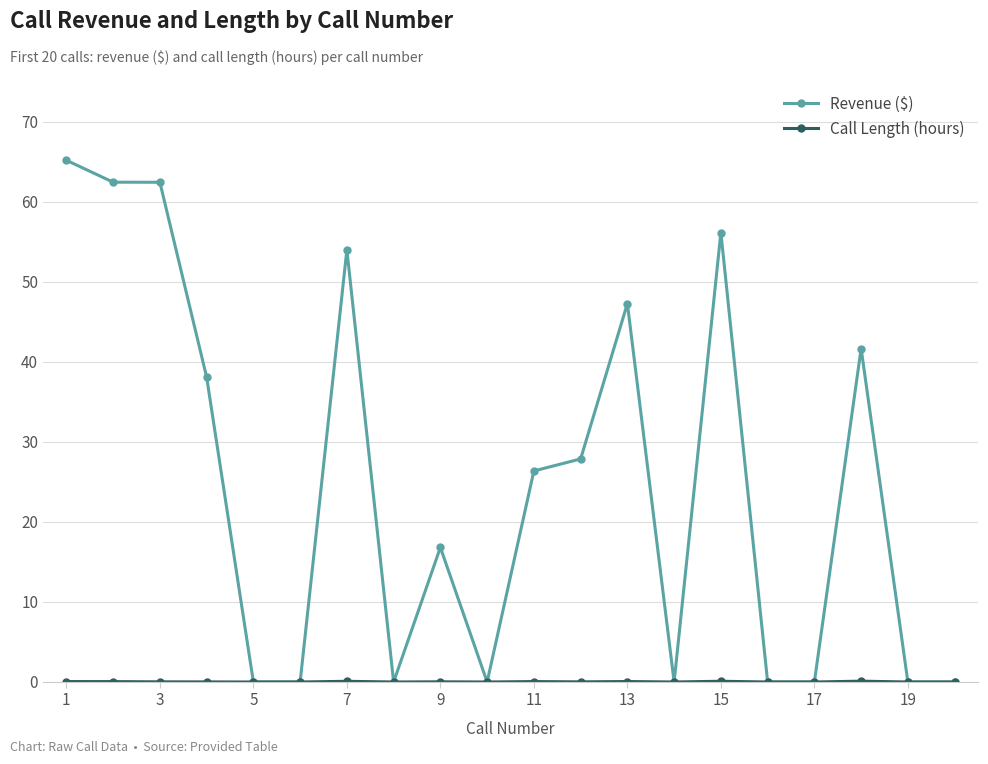

How many distinct data groups are displayed?

2